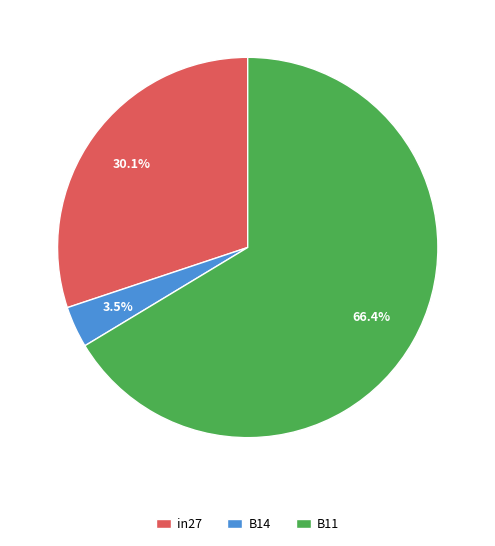

Is the sum of B14 and in27 greater than half?

No